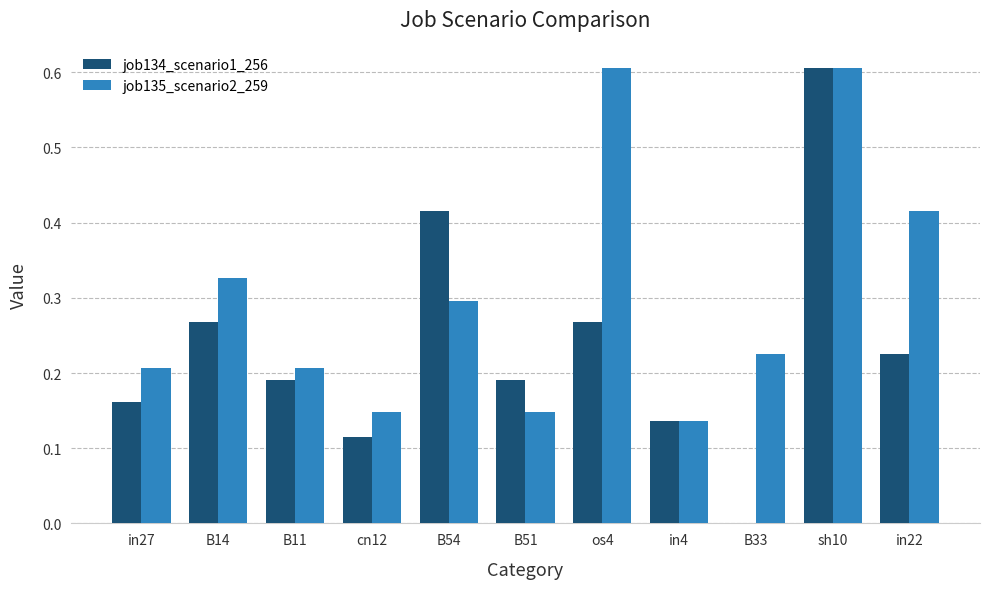

What is the maximum value shown in the chart?

0.6